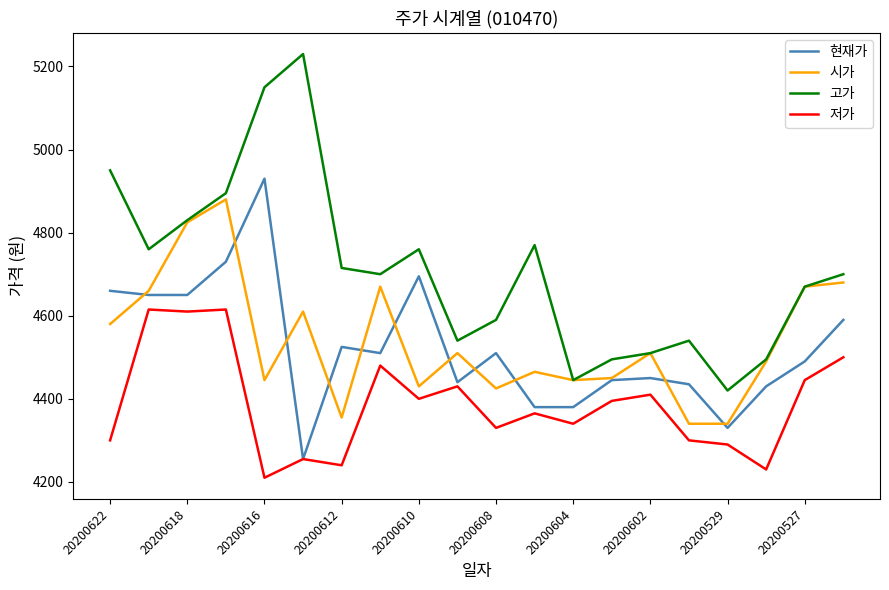

Which series has the largest range (max minus min)?

고가